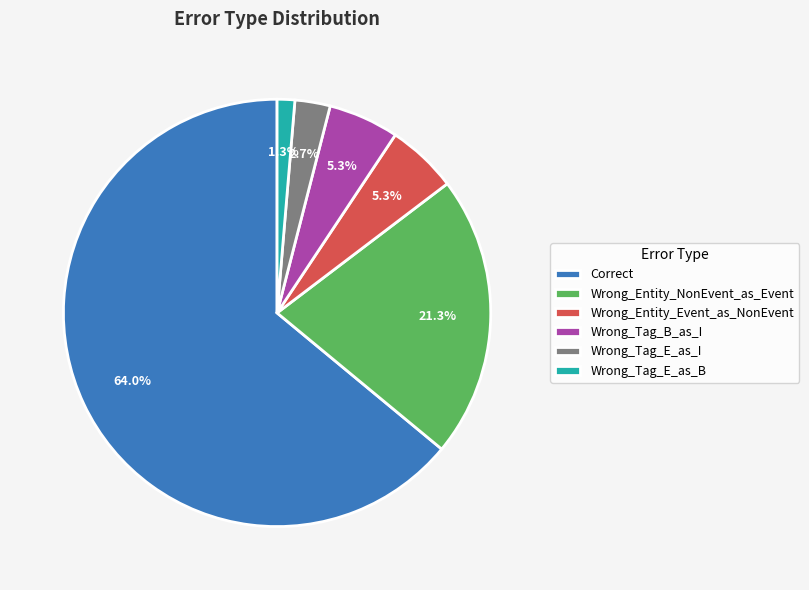

To the nearest percent, what percentage of the pie is Correct?

64%